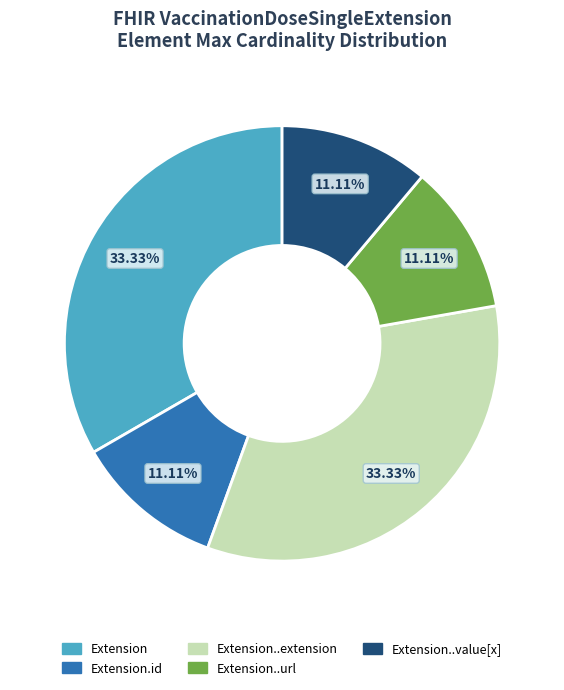

How many slices are in this pie chart?

5